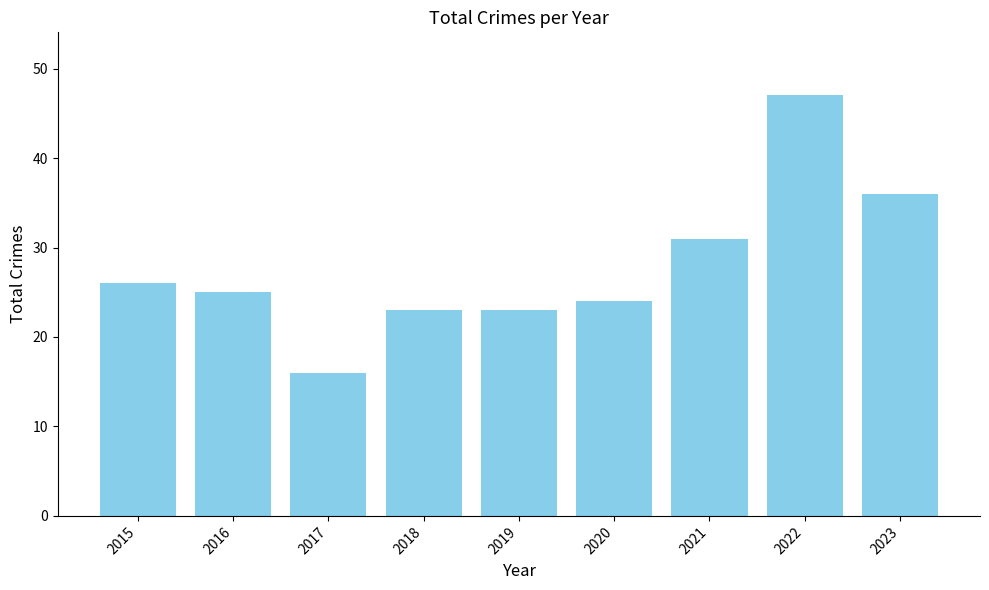

What is the ratio of the value at 2023 to the value at 2019?

1.6